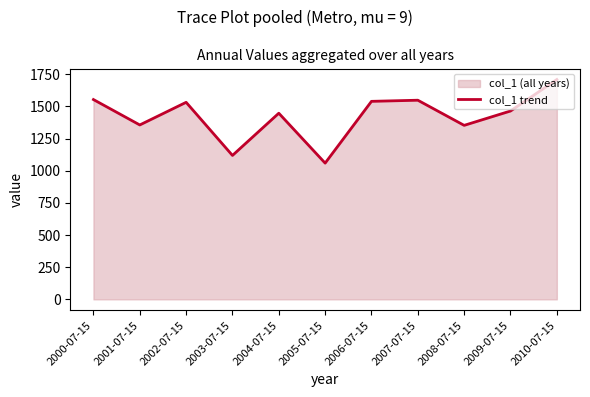

What is the label of the 4th point from the left?

2003-07-15